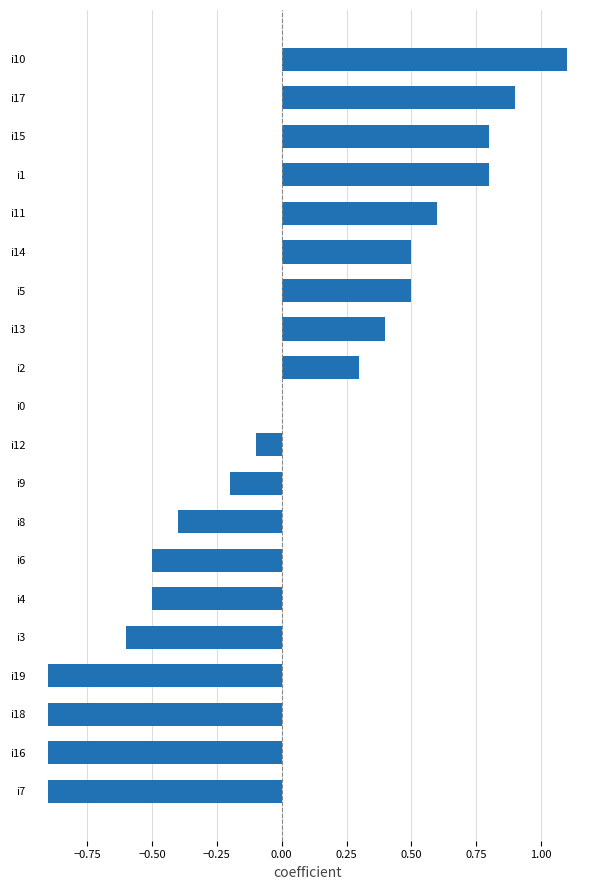

Which category has the highest value across all series?

i10